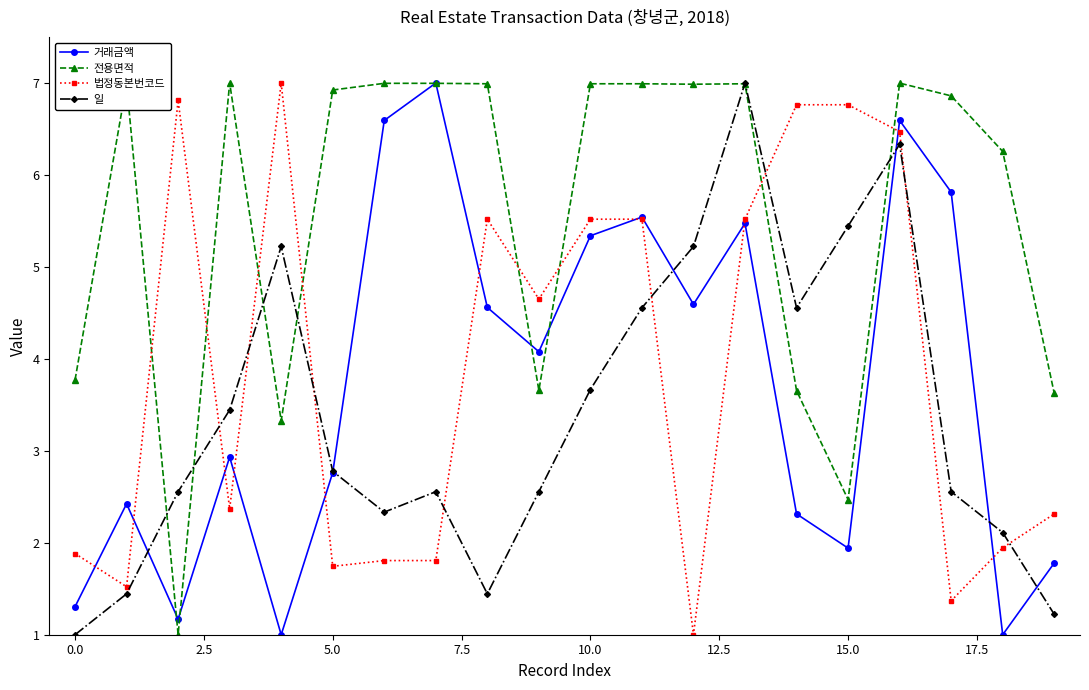

At how many categories does at least one series exceed 5?

17